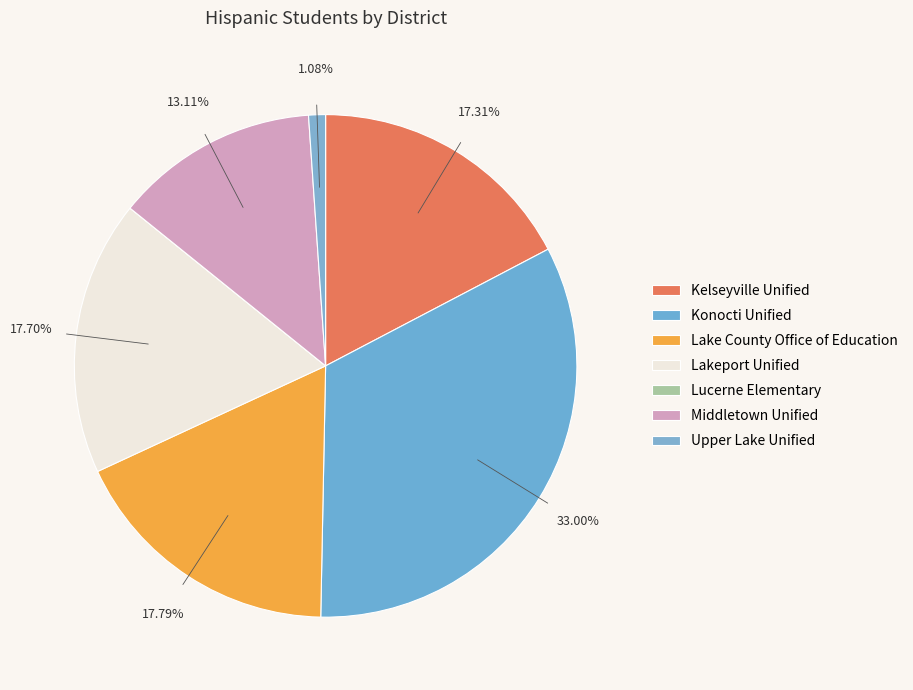

Which category has the smallest portion of the pie?

Lucerne Elementary